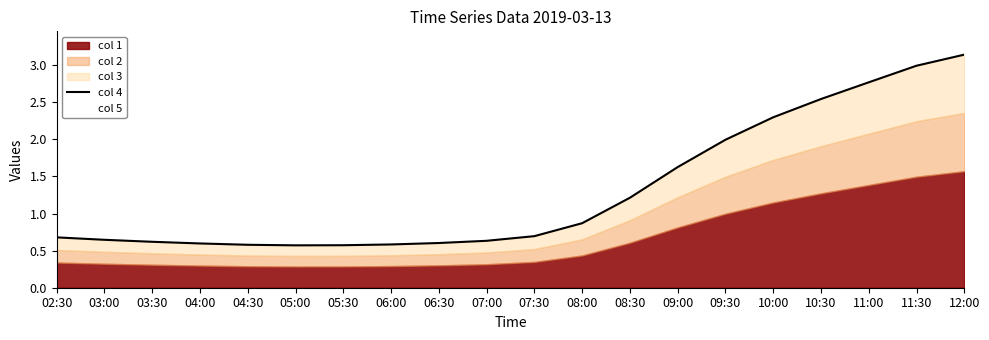

How many interior local valleys does the 4 series have?

1